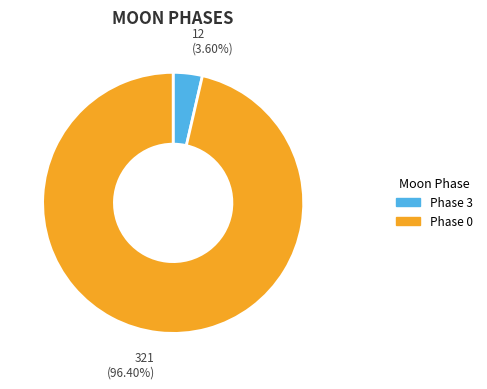

To the nearest percent, what is the difference between the largest and smallest slice percentages?

93%